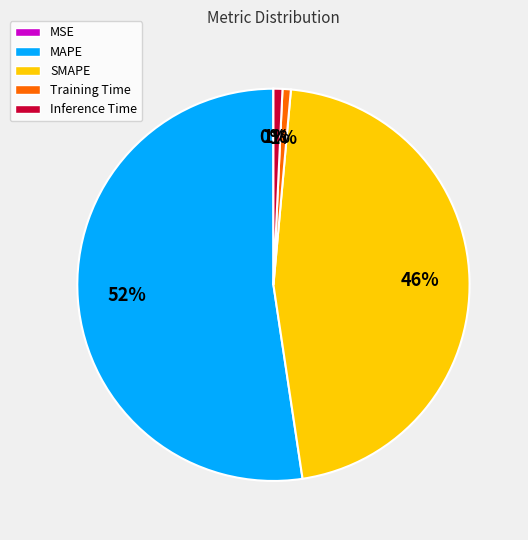

Which slice represents more than half of the pie?

MAPE